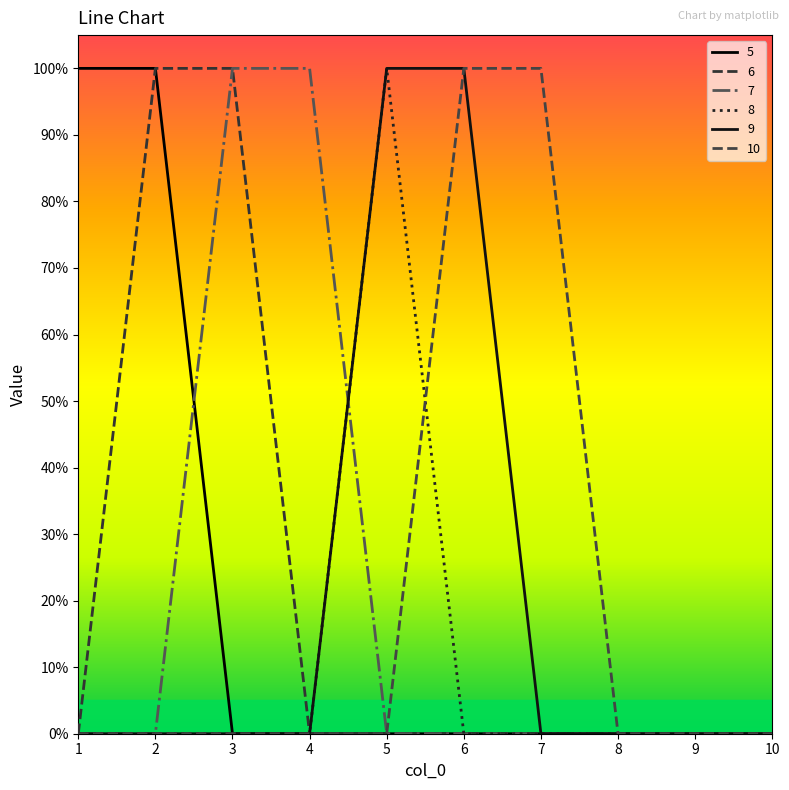

Does the chart have visible grid lines?

No